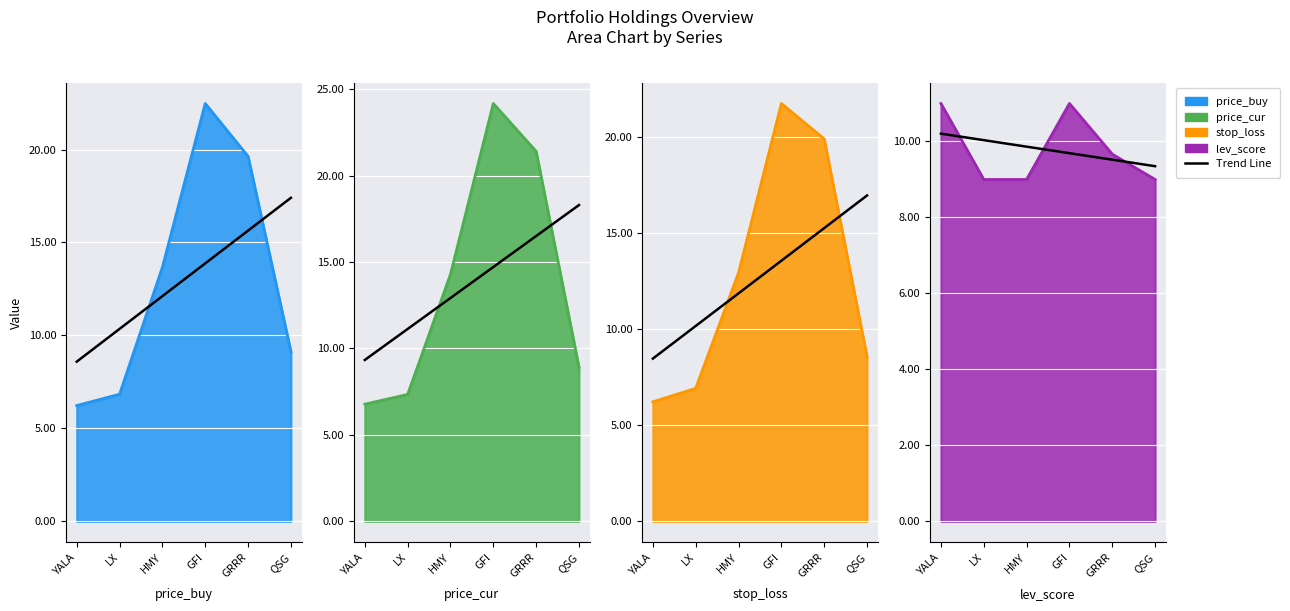

What is the label of the 1st point from the right?

QSG